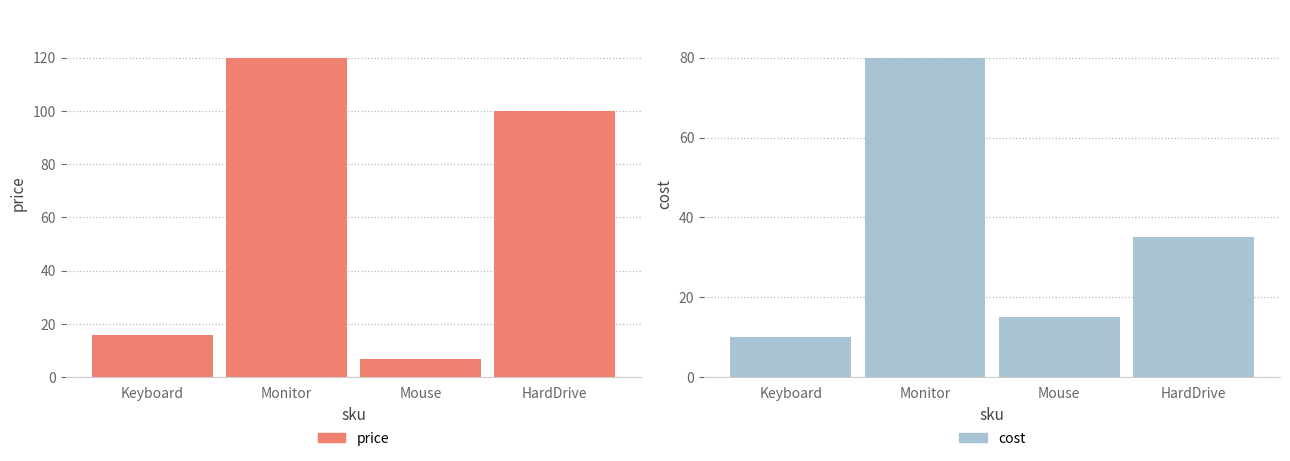

At which label does price first exceed 100?

Monitor